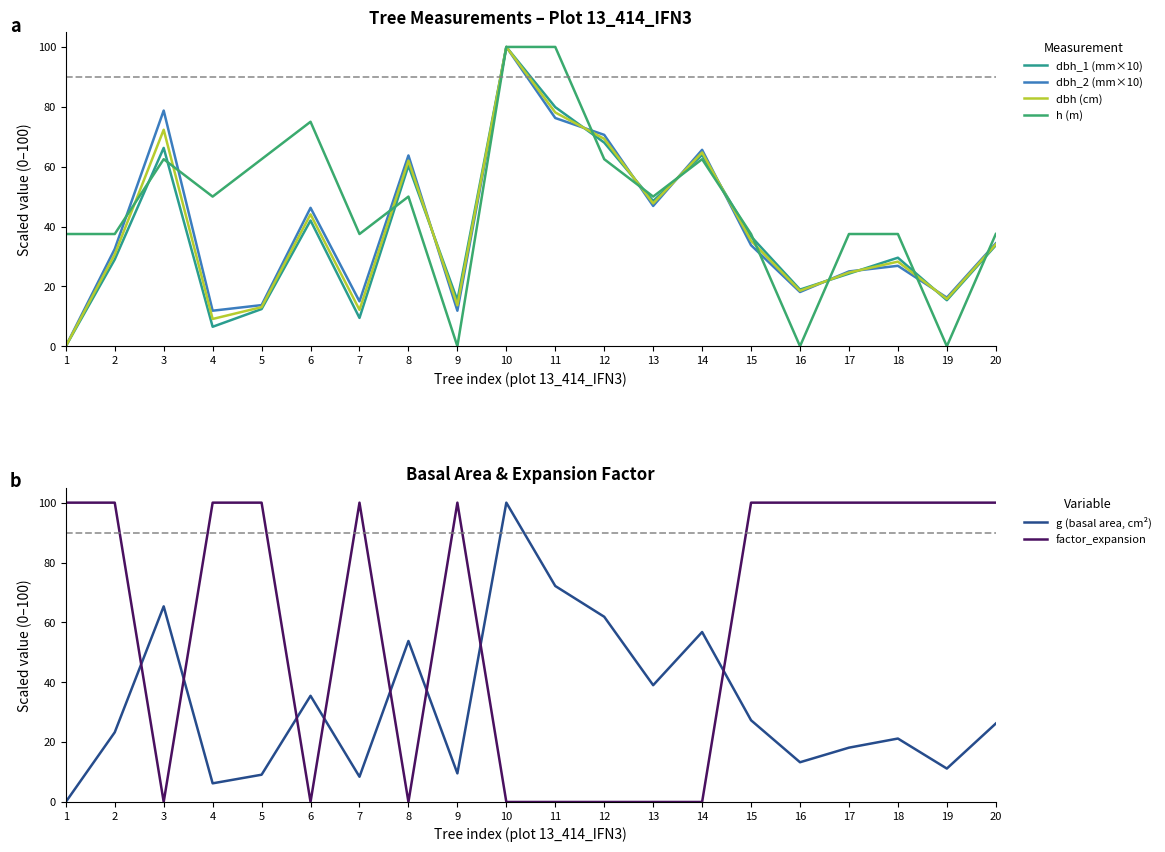

Reading left to right, transcribe all the data shown in this chart.

dbh_1 (mm×10): 0.0	29.0	66.3	6.5	12.4	42.0	9.5	60.4	15.4	100.0	79.9	68.0	48.5	63.9	36.7	18.9	24.3	29.6	15.4	33.7
dbh_2 (mm×10): 0.0	32.5	78.8	11.9	13.8	46.2	15.0	63.7	11.9	100.0	76.2	70.6	46.9	65.6	33.8	18.1	25.0	26.9	16.2	34.4
dbh (cm): 0.0	30.7	72.3	9.1	13.1	44.1	12.2	62.0	13.7	100.0	78.1	69.3	47.7	64.7	35.3	18.5	24.6	28.3	15.8	34.0
h (m): 37.5	37.5	62.5	50.0	62.5	75.0	37.5	50.0	0.0	100.0	100.0	62.5	50.0	62.5	37.5	0.0	37.5	37.5	0.0	37.5
g (basal area, cm²): 0.0	23.3	65.4	6.2	9.1	35.5	8.4	53.8	9.6	100.0	72.2	61.9	39.0	56.8	27.3	13.3	18.1	21.2	11.2	26.2
factor_expansion: 100.0	100.0	0.0	100.0	100.0	0.0	100.0	0.0	100.0	0.0	0.0	0.0	0.0	0.0	100.0	100.0	100.0	100.0	100.0	100.0